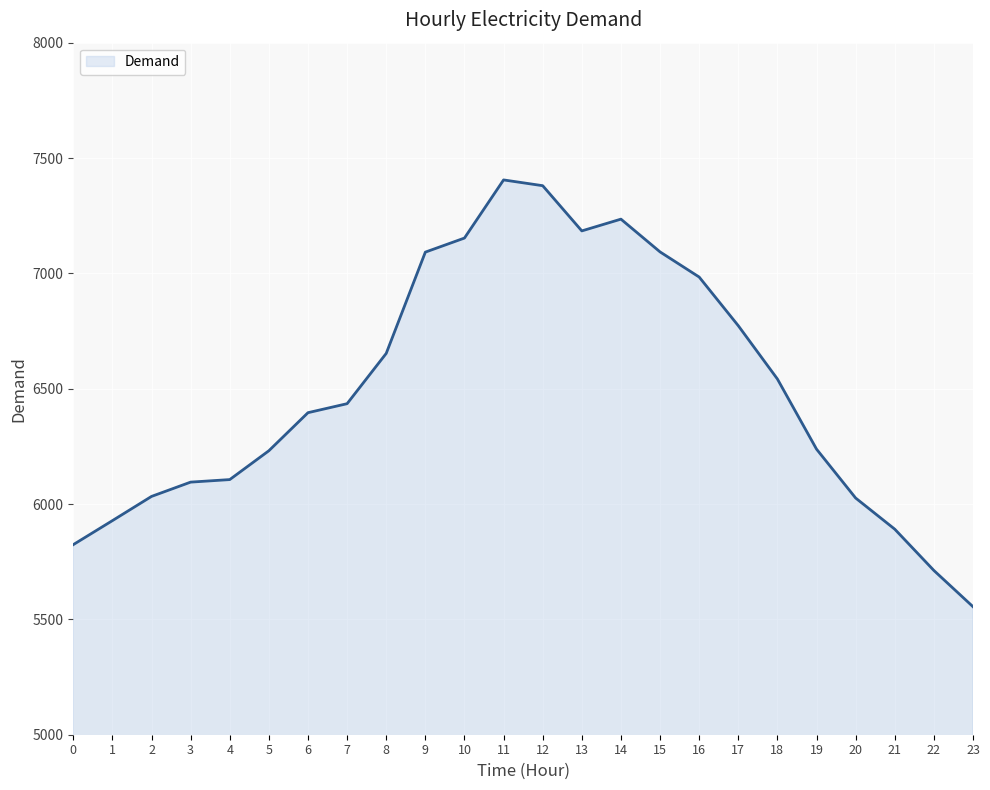

Reading left to right, what are all the values shown in this chart?

5824	5928	6033	6095	6106	6231	6396	6435	6653	7092	7153	7405	7380	7184	7235	7093	6984	6773	6542	6238	6026	5891	5712	5555